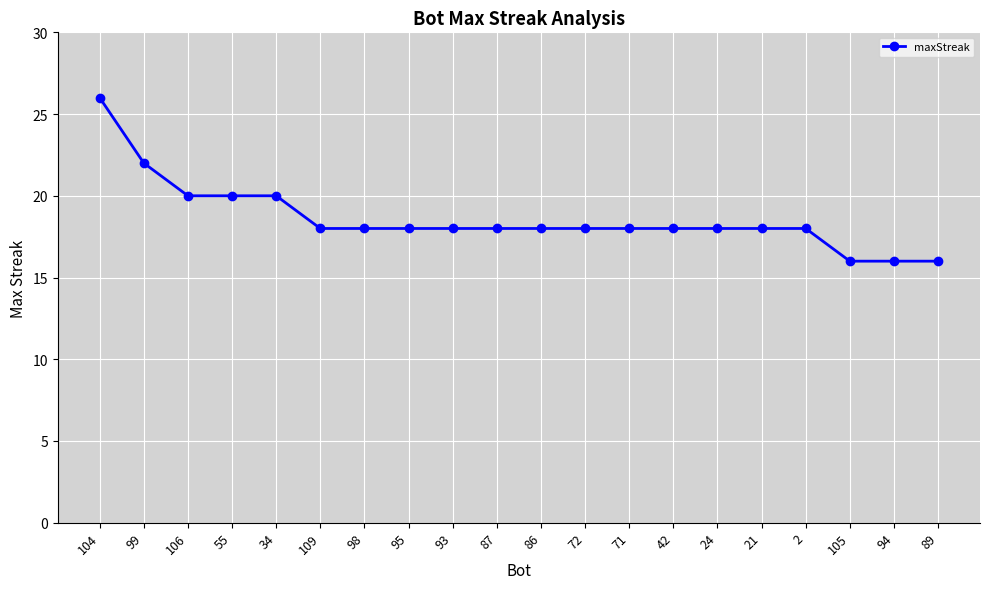

What is the label of the 9th point from the left?

93